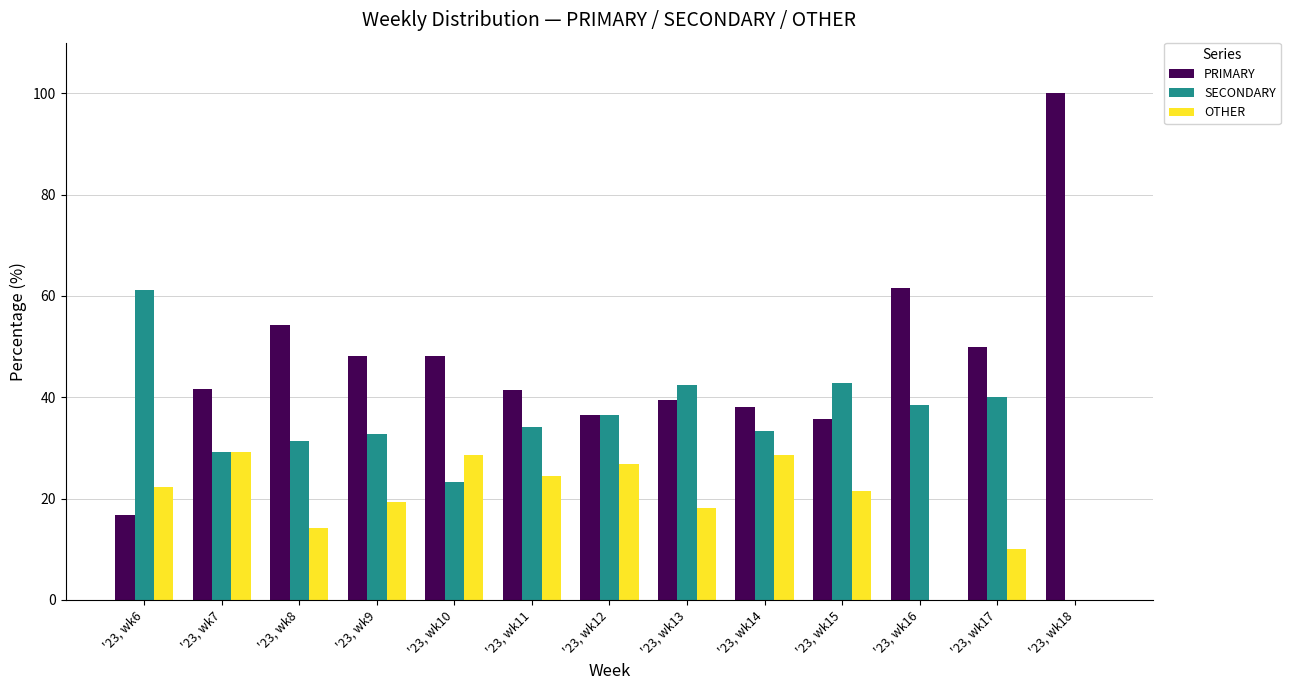

The value of SECONDARY at '23, wk15 is 25.8. True or false?

False